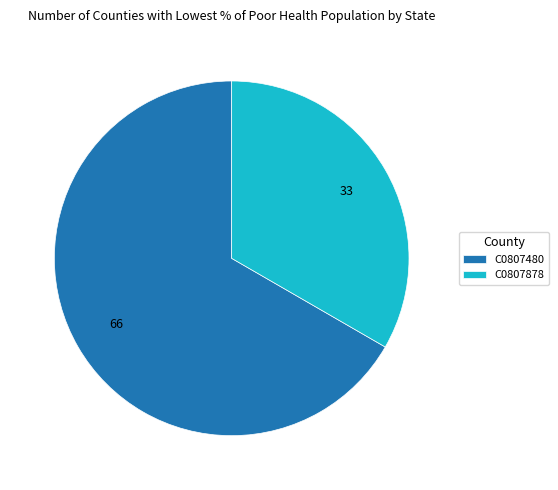

How many slices are in this pie chart?

2